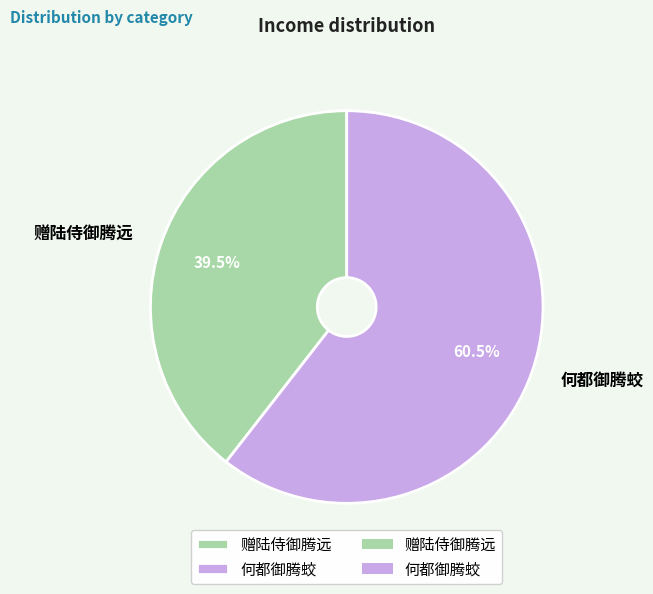

Is 赠陆侍御腾远 the majority of the pie?

No